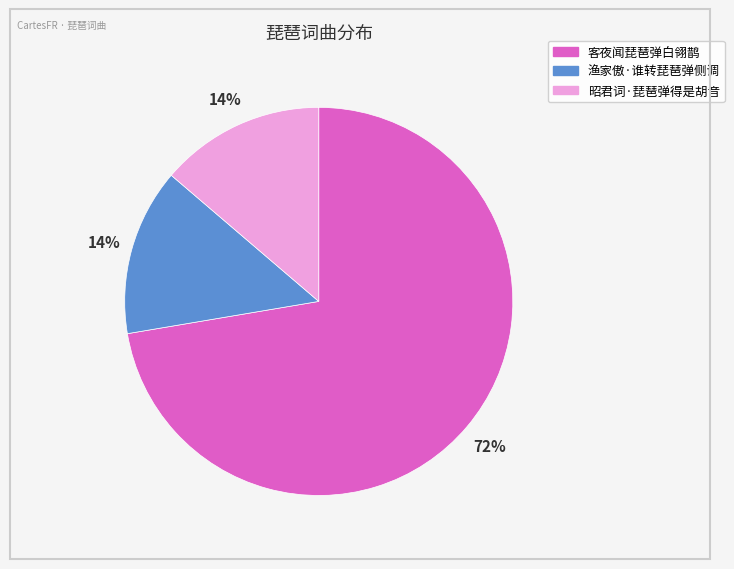

Which slice is the largest?

客夜闻琵琶弹白翎鹊